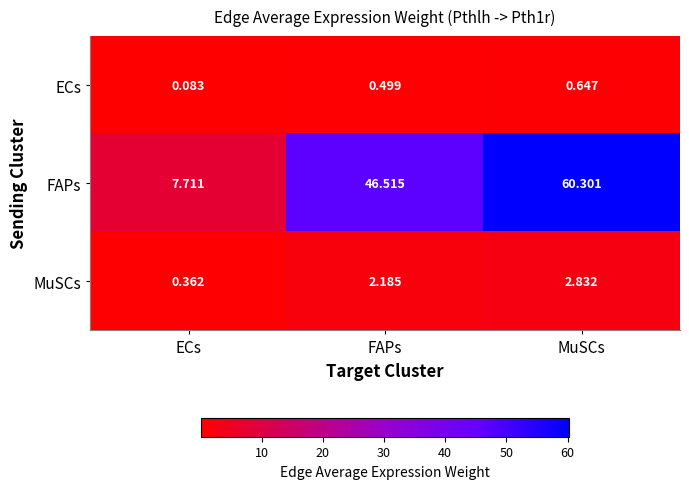

Where does the MuSCs series first go above 2?

FAPs